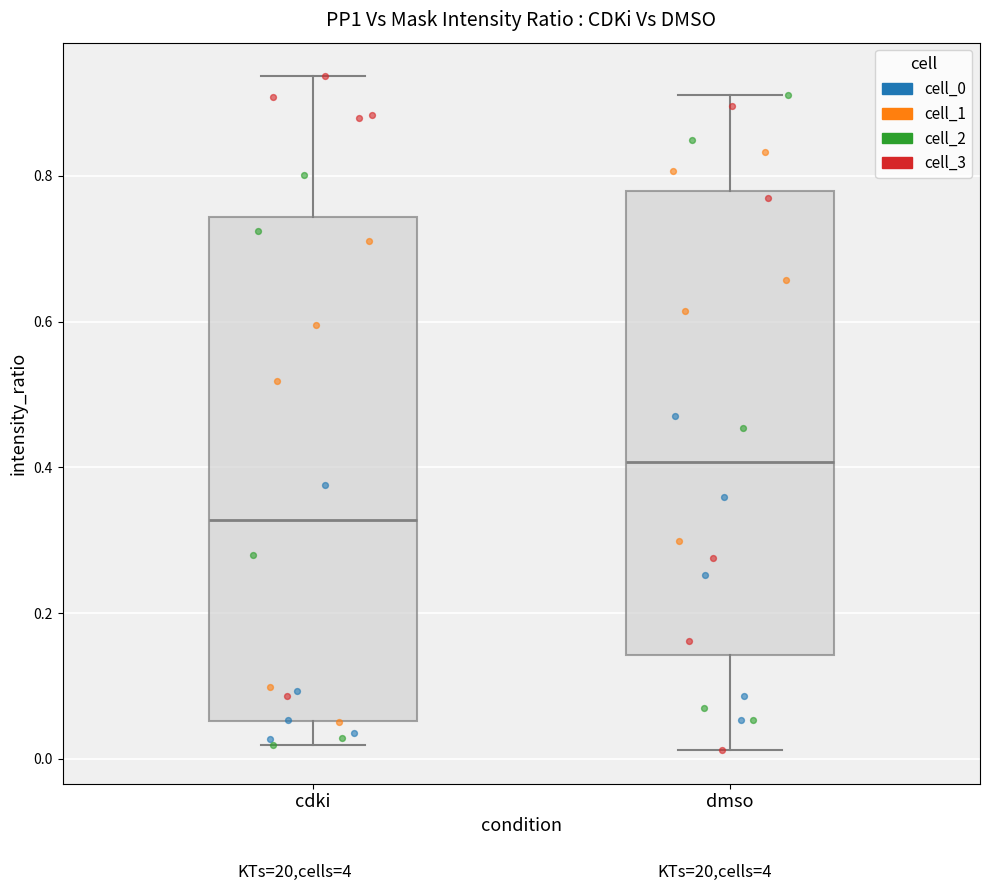

Reading left to right, transcribe this box plot: for each box, give where its median line is, the range the box spans, and where its two whiskers end, as read against the y-axis. The values are not printed on the chart, so give them approximately, as read against the axis.

cdki: median 0.32, box 0.06 to 0.74, whiskers 0.02 to 0.94
dmso: median 0.40, box 0.14 to 0.78, whiskers 0.02 to 0.92